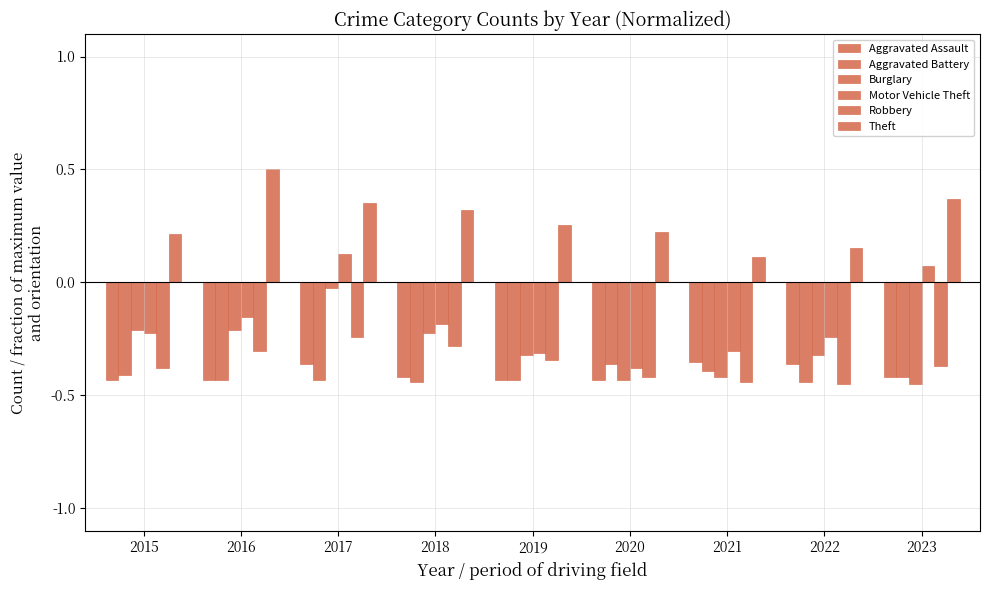

Are the bars grouped side by side (vs. stacked)?

Yes